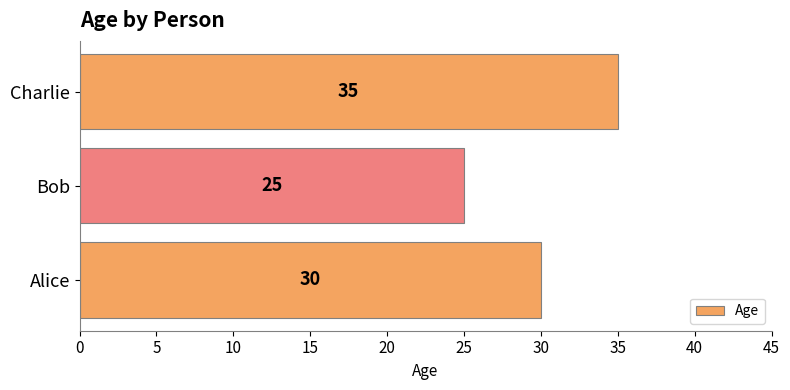

What is the greatest value displayed?

35